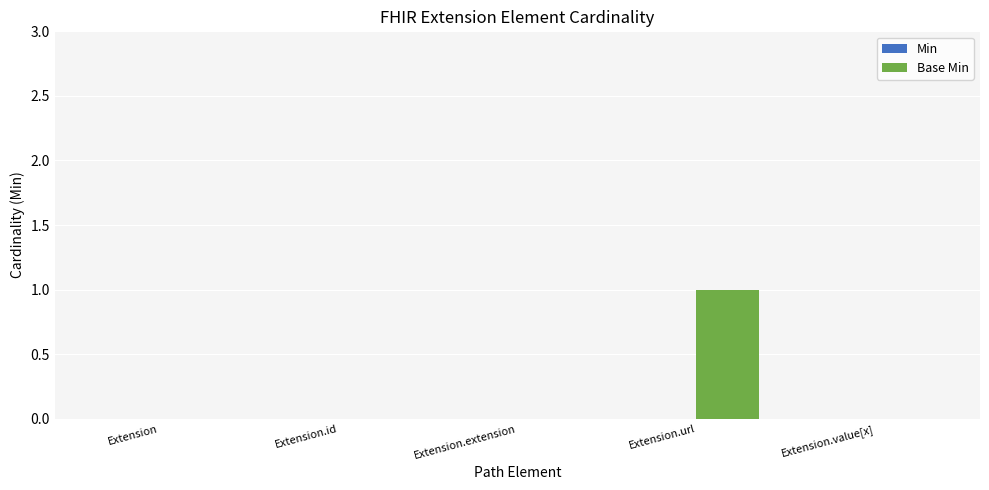

Reading left to right, transcribe all the data shown in this chart.

Extension=0	Extension.id=0	Extension.extension=0	Extension.url=1	Extension.value[x]=0